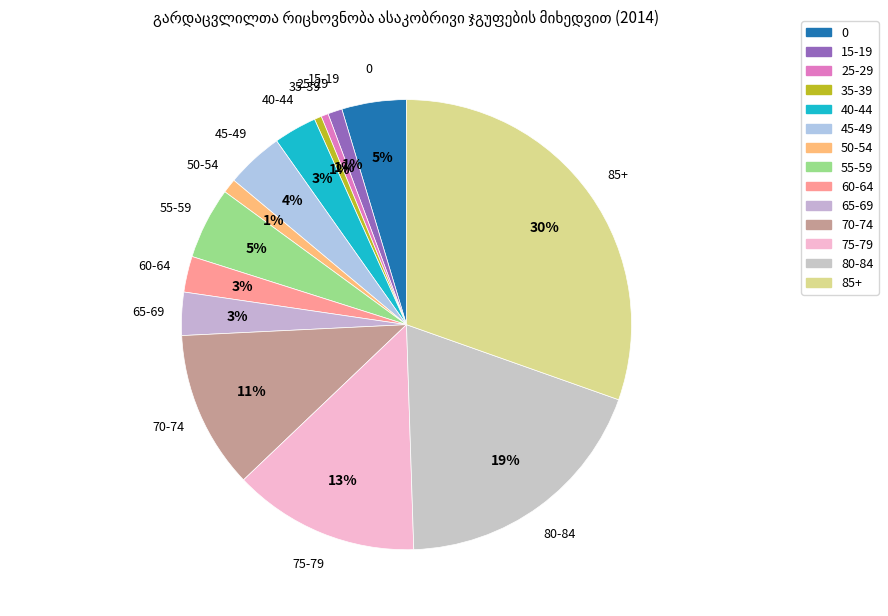

Count the number of slices in the pie.

14